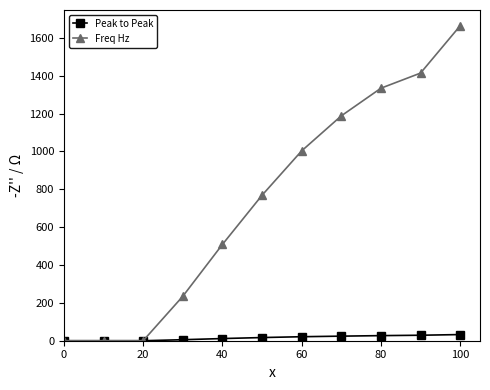

What is the difference between the maximum and minimum values in the Freq Hz series?

1664.0